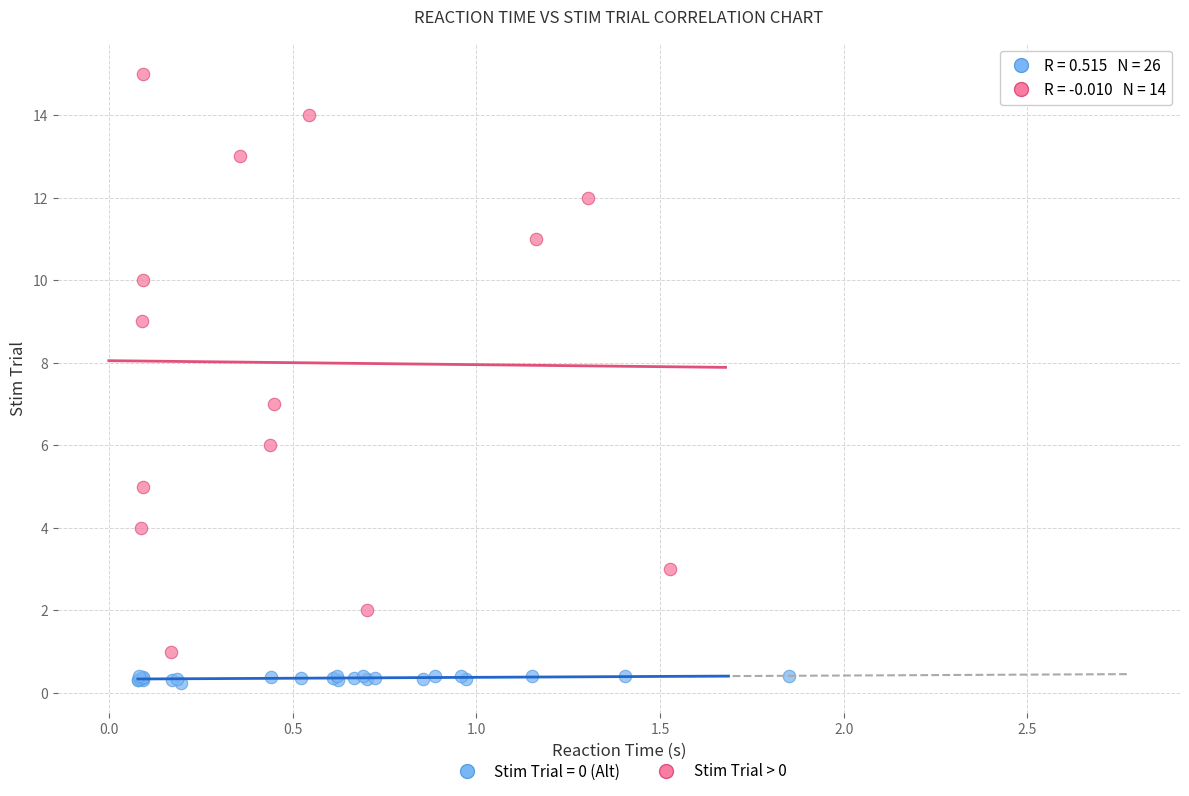

Which series reaches the minimum Y coordinate?

Stim Trial = 0 (Alt)